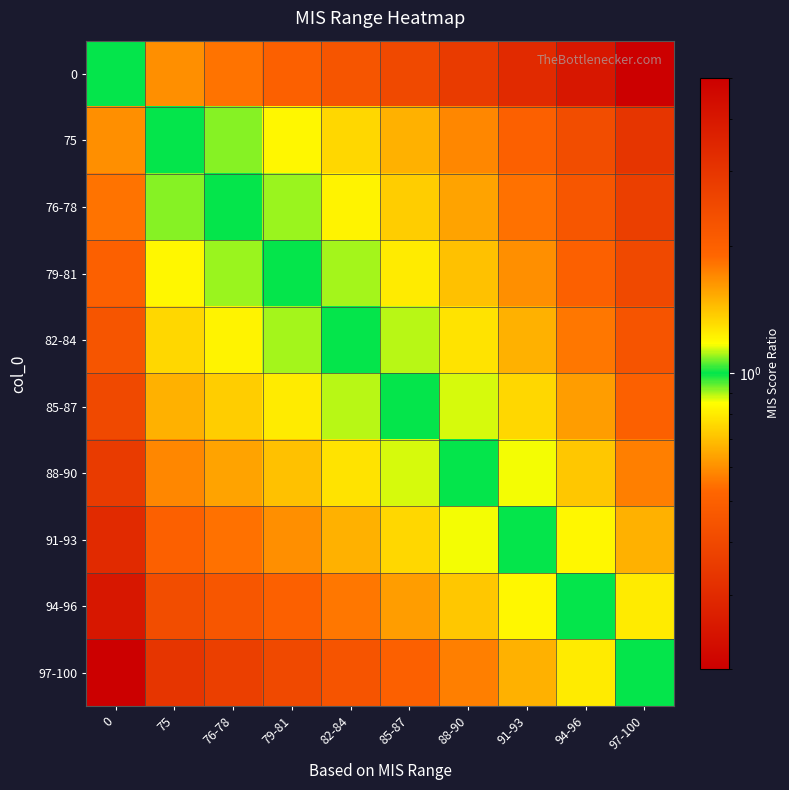

Reading left to right, transcribe all the data shown in this chart.

0: 0=1.0	75=1.7	76-78=1.8	79-81=2.0	82-84=2.2	85-87=2.5	88-90=2.9	91-93=3.3	94-96=4.0	97-100=5.0
75: 0=0.6	75=1.0	76-78=1.1	79-81=1.2	82-84=1.3	85-87=1.5	88-90=1.7	91-93=2.0	94-96=2.4	97-100=3.0
76-78: 0=0.6	75=0.9	76-78=1.0	79-81=1.1	82-84=1.2	85-87=1.4	88-90=1.6	91-93=1.8	94-96=2.2	97-100=2.8
79-81: 0=0.5	75=0.8	76-78=0.9	79-81=1.0	82-84=1.1	85-87=1.2	88-90=1.4	91-93=1.7	94-96=2.0	97-100=2.5
82-84: 0=0.5	75=0.8	76-78=0.8	79-81=0.9	82-84=1.0	85-87=1.1	88-90=1.3	91-93=1.5	94-96=1.8	97-100=2.2
85-87: 0=0.4	75=0.7	76-78=0.7	79-81=0.8	82-84=0.9	85-87=1.0	88-90=1.1	91-93=1.3	94-96=1.6	97-100=2.0
88-90: 0=0.3	75=0.6	76-78=0.6	79-81=0.7	82-84=0.8	85-87=0.9	88-90=1.0	91-93=1.2	94-96=1.4	97-100=1.8
91-93: 0=0.3	75=0.5	76-78=0.5	79-81=0.6	82-84=0.7	85-87=0.8	88-90=0.9	91-93=1.0	94-96=1.2	97-100=1.5
94-96: 0=0.2	75=0.4	76-78=0.5	79-81=0.5	82-84=0.6	85-87=0.6	88-90=0.7	91-93=0.8	94-96=1.0	97-100=1.2
97-100: 0=0.2	75=0.3	76-78=0.4	79-81=0.4	82-84=0.4	85-87=0.5	88-90=0.6	91-93=0.7	94-96=0.8	97-100=1.0